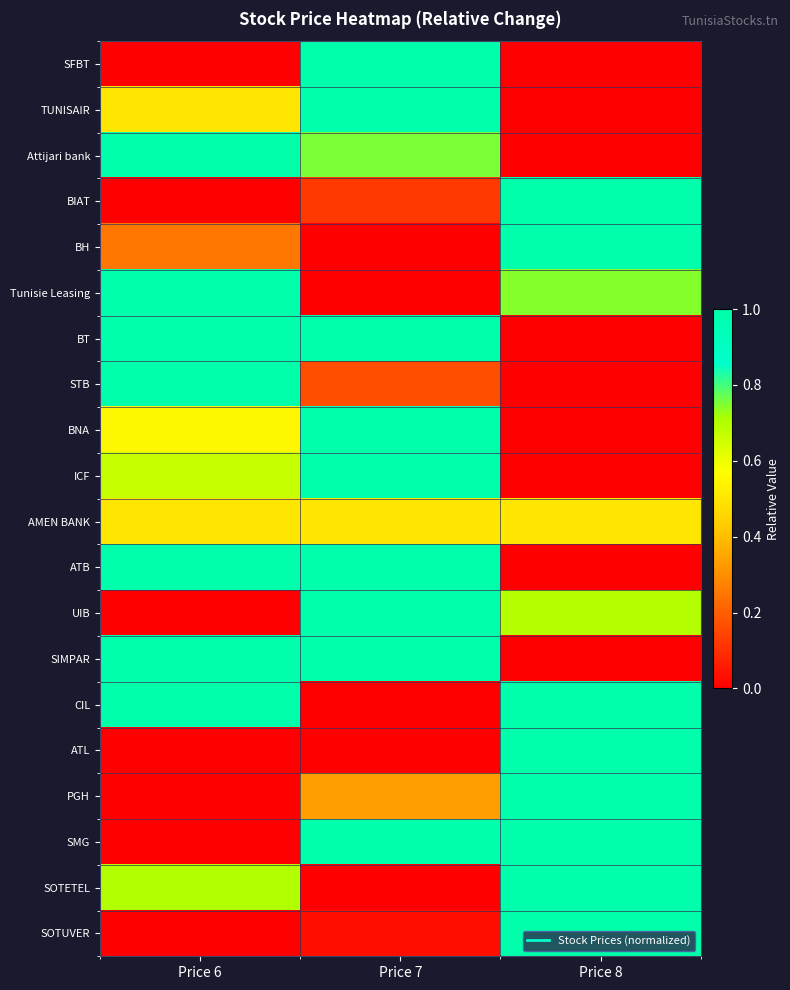

How many data points does each series have?

3